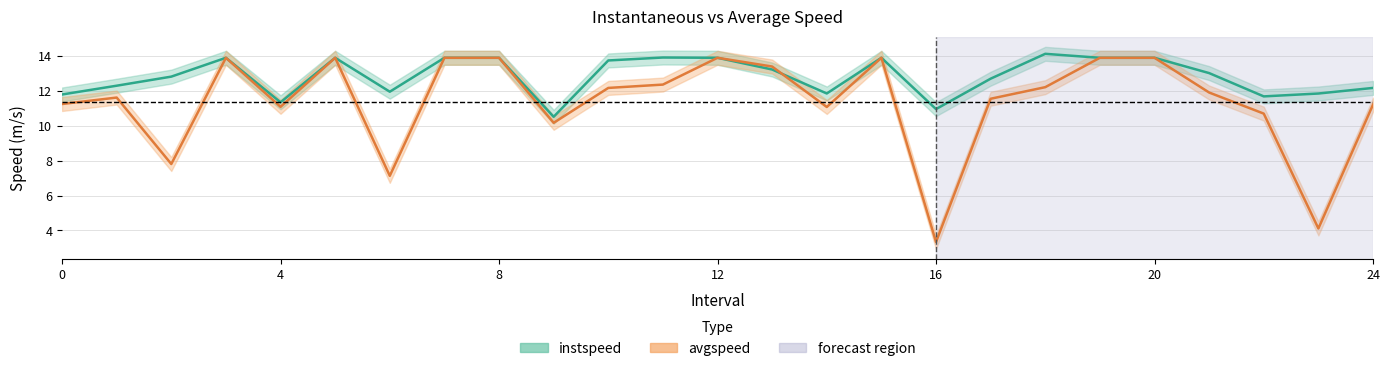

Reading left to right, transcribe all the data shown in this chart.

instspeed: 0=11.8	1=12.3	2=12.8	3=13.9	4=11.3	5=13.9	6=11.9	7=13.9	8=13.9	9=10.5	10=13.7	11=13.9	12=13.9	13=13.2	14=11.8	15=13.9	16=11.0	17=12.7	18=14.1	19=13.9	20=13.9	21=13.0	22=11.7	23=11.8	24=12.2
avgspeed: 0=11.2	1=11.6	2=7.8	3=13.9	4=11.1	5=13.9	6=7.1	7=13.9	8=13.9	9=10.2	10=12.2	11=12.4	12=13.9	13=13.4	14=11.1	15=13.9	16=3.3	17=11.5	18=12.2	19=13.9	20=13.9	21=11.9	22=10.7	23=4.1	24=11.2